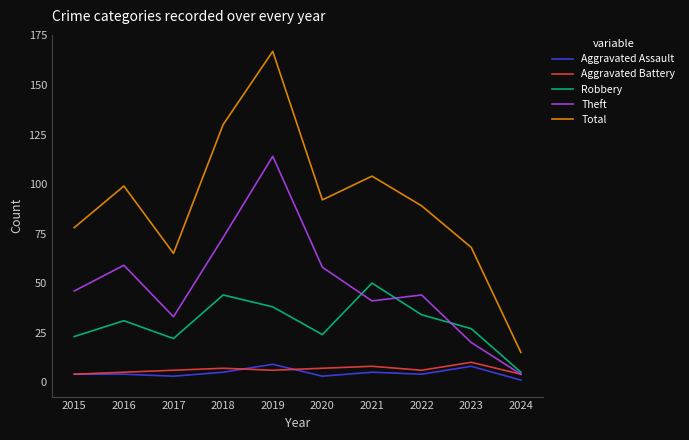

What are all the series names shown in the legend?

Aggravated Assault, Aggravated Battery, Robbery, Theft, Total